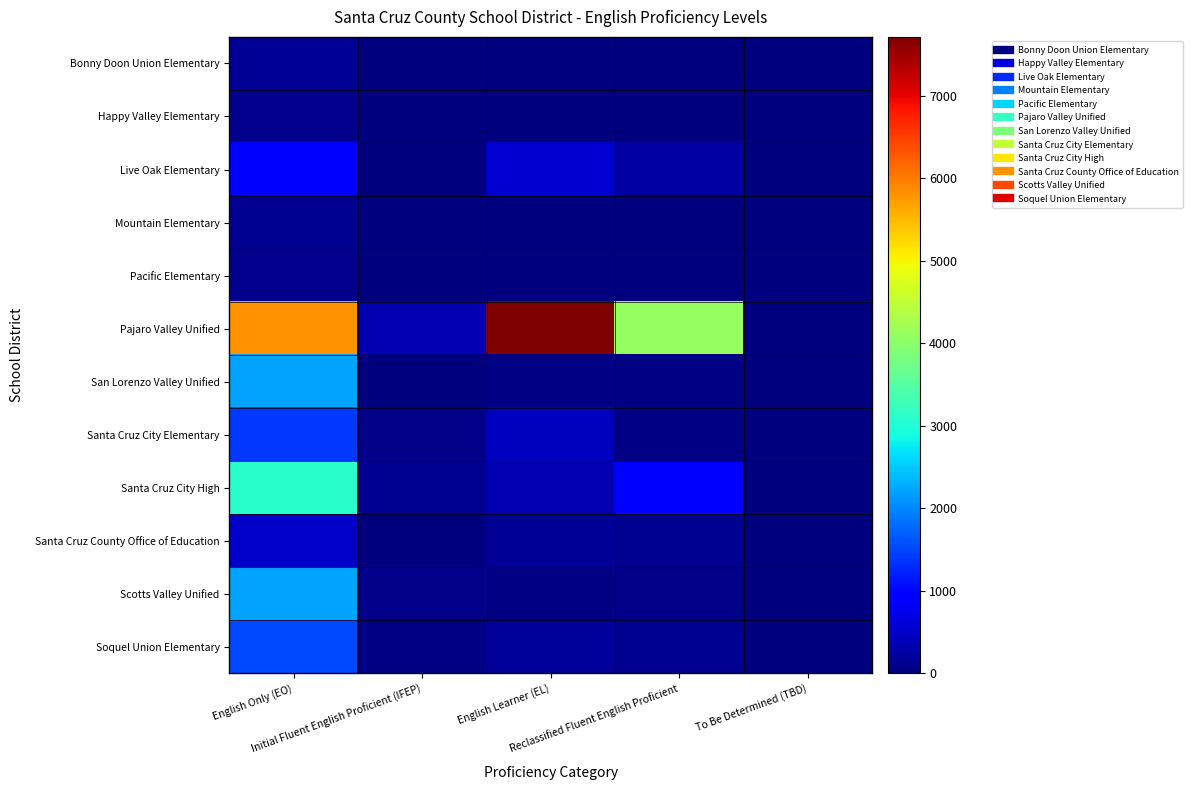

Between To Be Determined (TBD) and English Only (EO), which is larger?

English Only (EO)